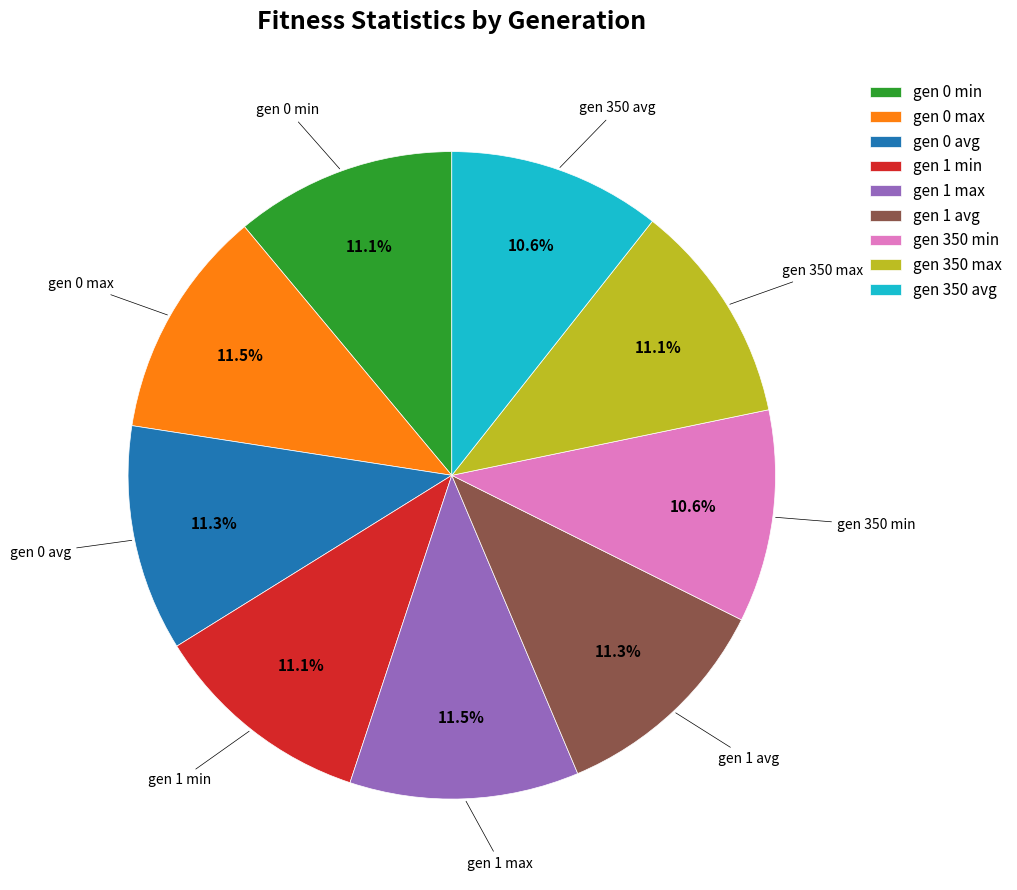

To the nearest percent, what portion does gen 350 max represent?

11%